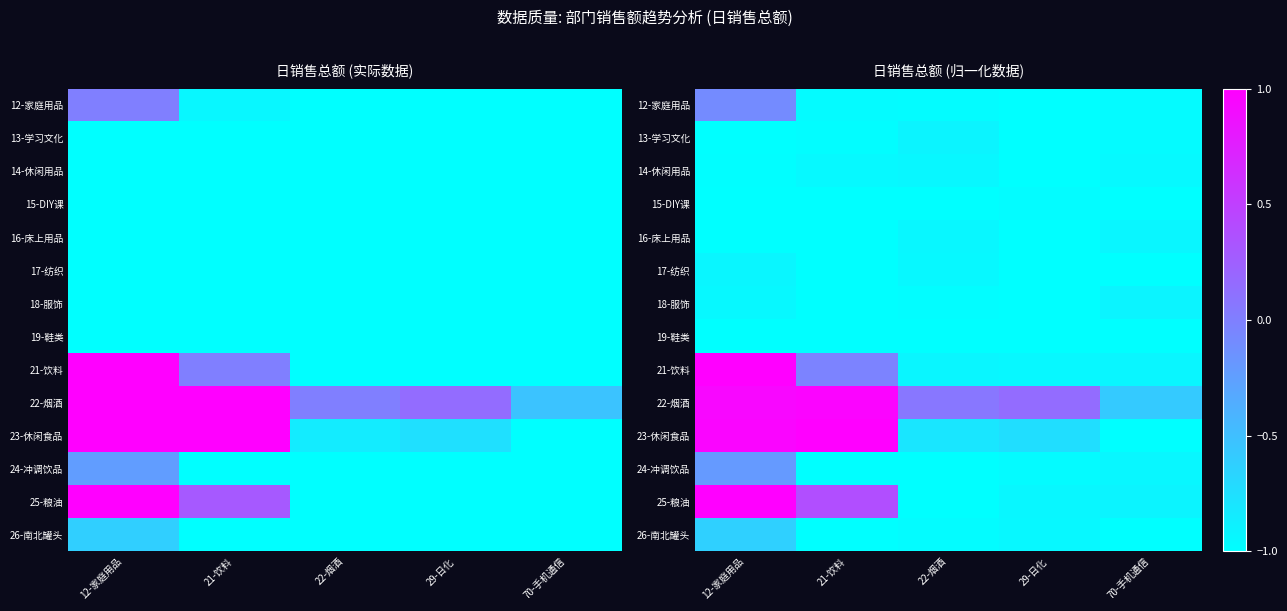

Count the number of data series in this chart.

14